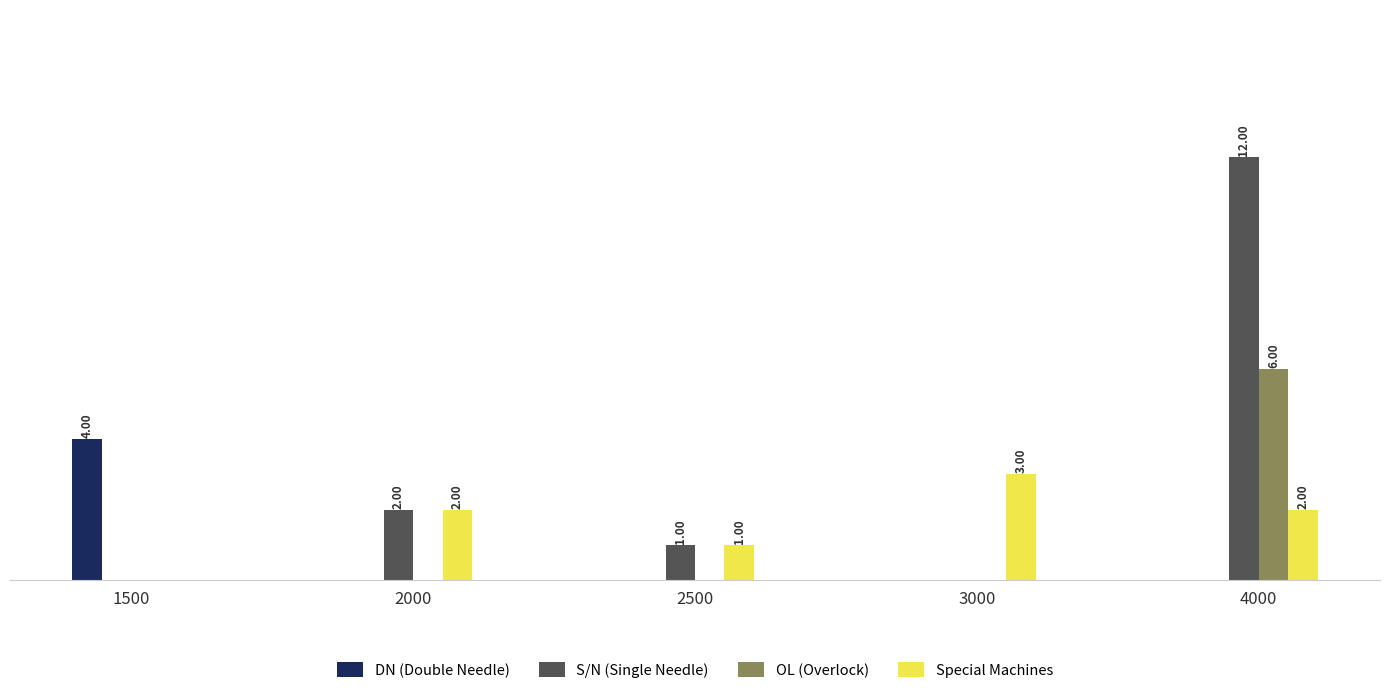

At 4000, list the series in order from smallest to largest.

DN (Double Needle), Special Machines, OL (Overlock), S/N (Single Needle)